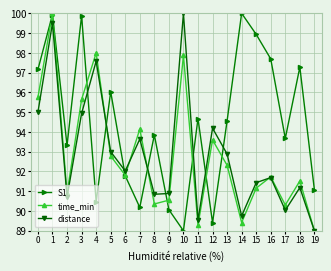

What value does the time_min series have at 2?

90.9